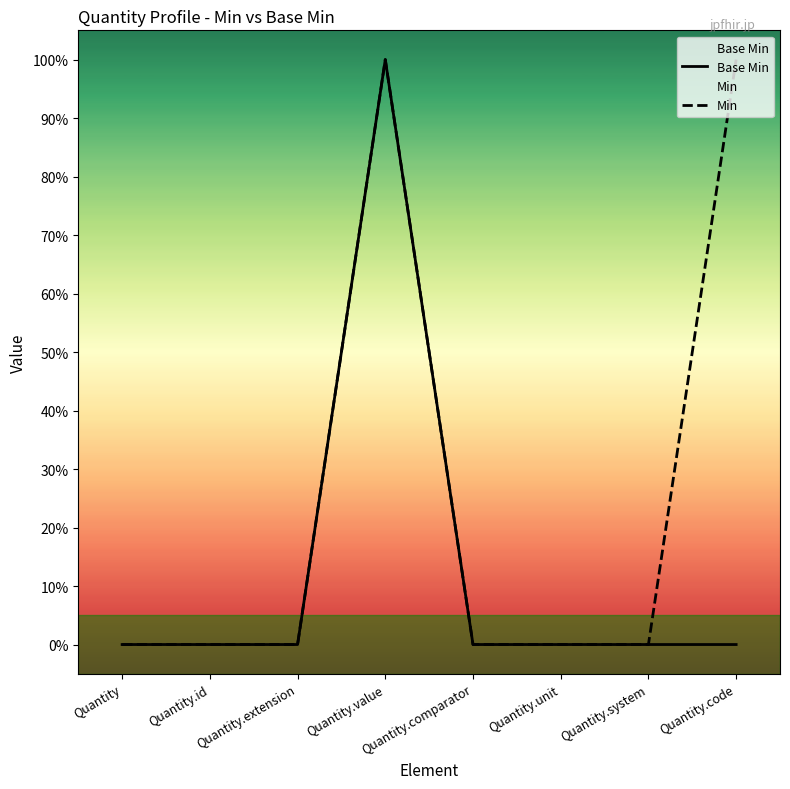

Which series has the widest spread of values?

Base Min